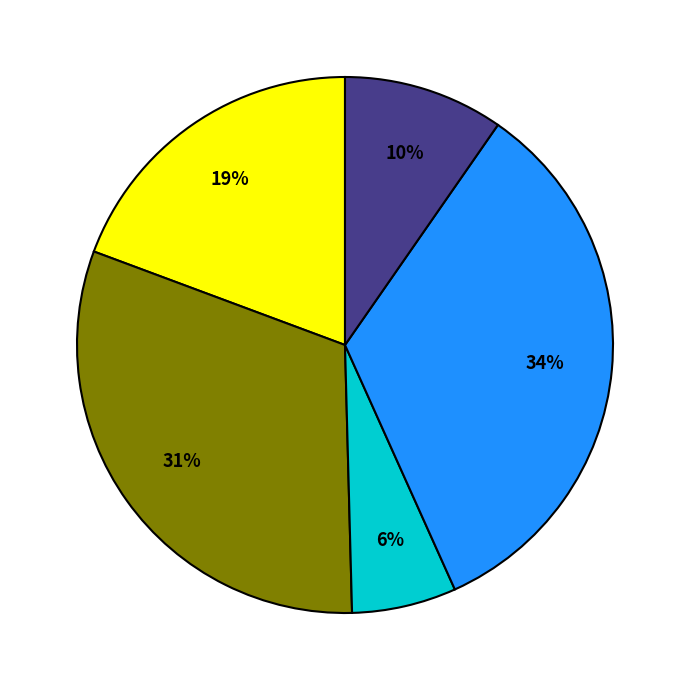

Is there any slice that represents more than half of the pie?

No